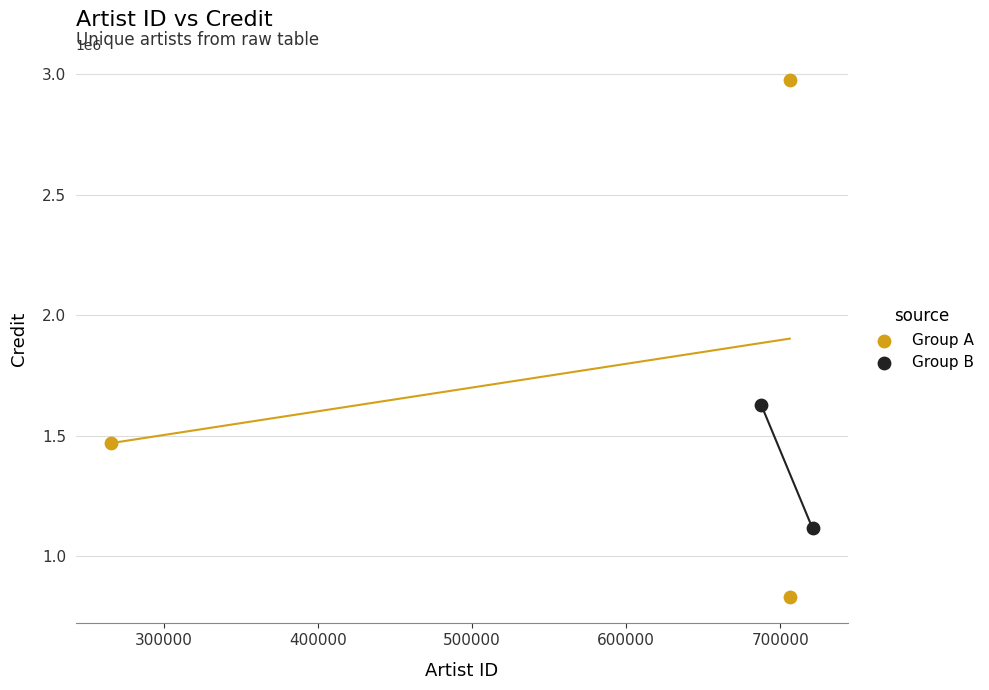

Which series reaches the minimum Y coordinate?

Group A